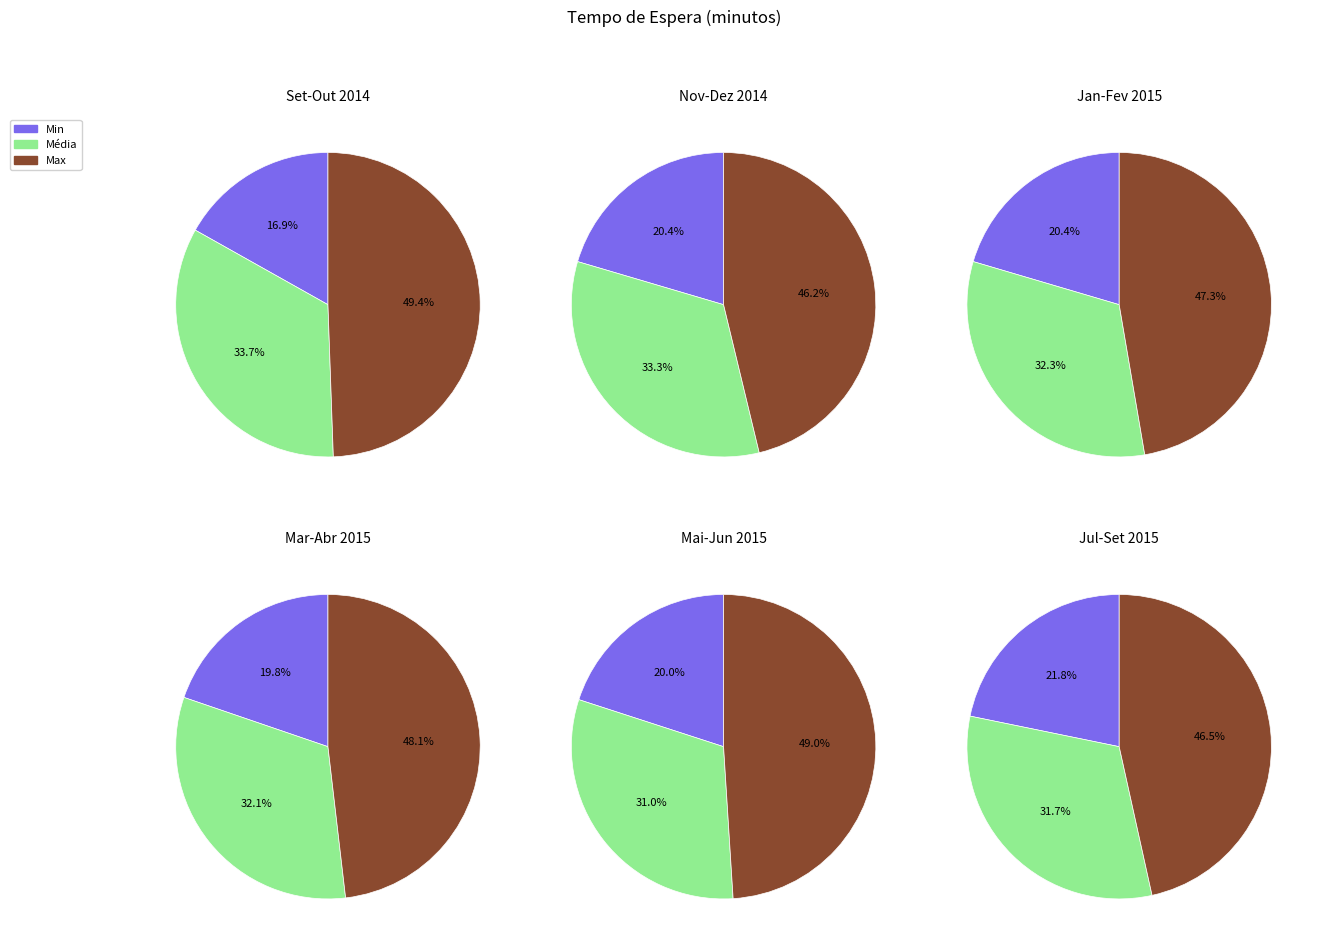

Rank the series at Set/2015 from lowest to highest value.

Min, Média, Max